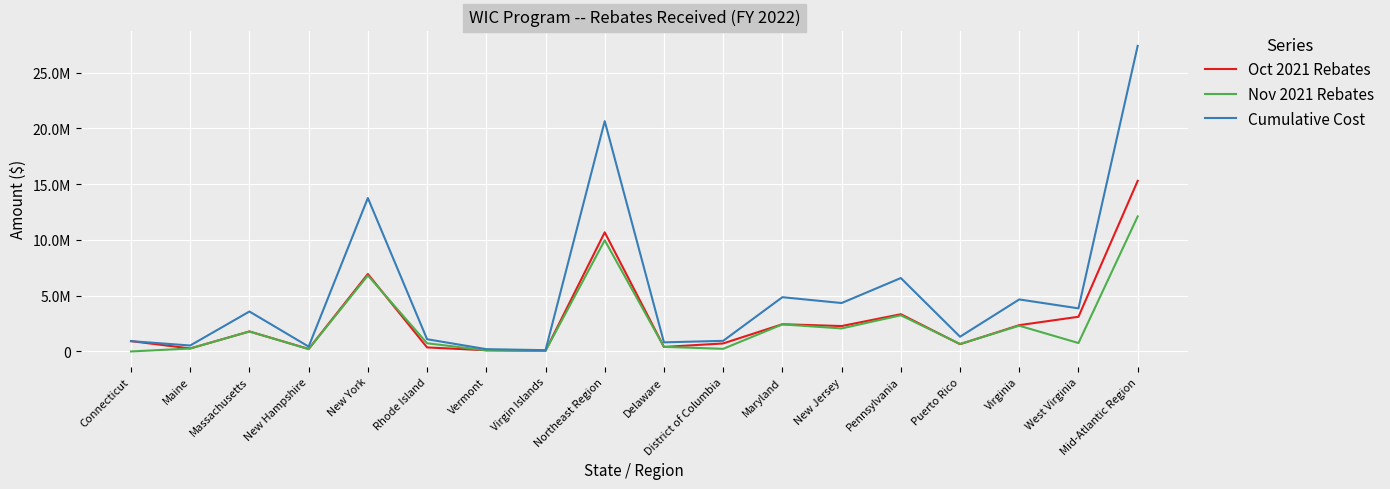

Read the Oct 2021 Rebates value at Massachusetts.

1791904